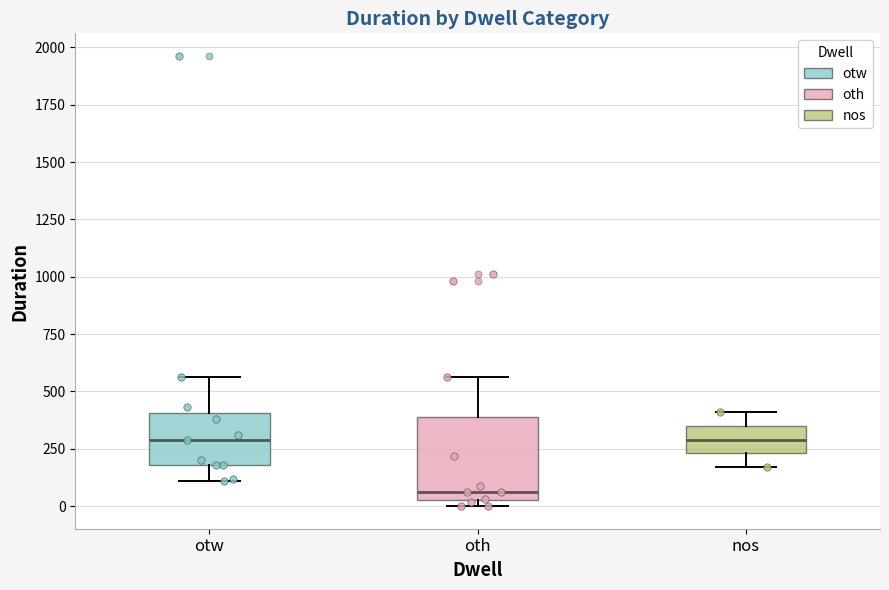

Reading left to right, read every box against the y-axis: the position of its median line, the range the box covers, and the ends of its whiskers. The values are not printed on the chart, so give them approximately, as read against the axis.

otw: median 300, box 200 to 400, whiskers 100 to 550
oth: median 50 (just above the box's lower edge), box 50 to 400, whiskers 0 to 550
nos: median 300, box 250 to 350, whiskers 150 to 400